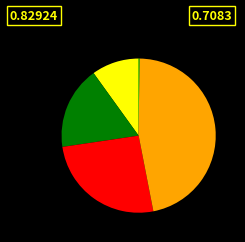

Is there any slice that represents more than half of the pie?

No